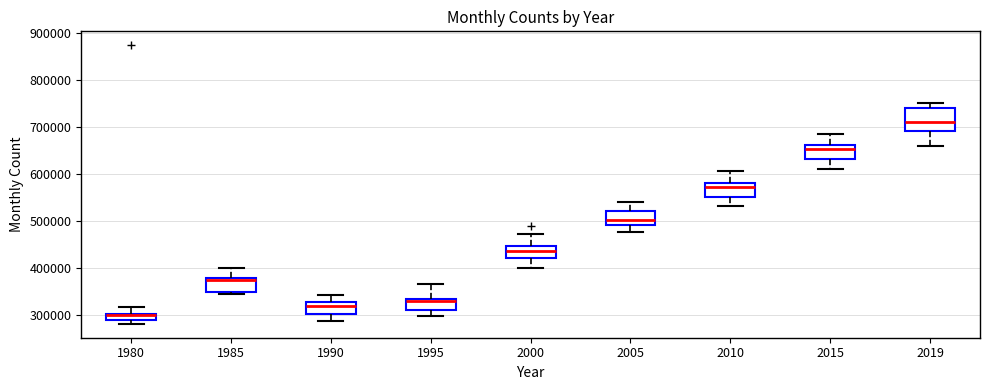

Which box is the tallest, from its lower edge to its upper edge?

2019